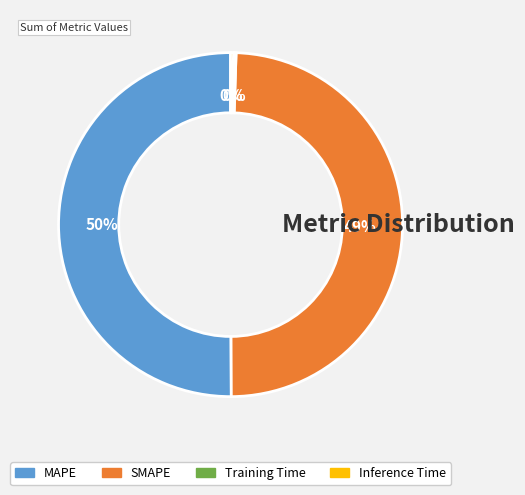

Is the sum of MAPE and SMAPE greater than half?

Yes